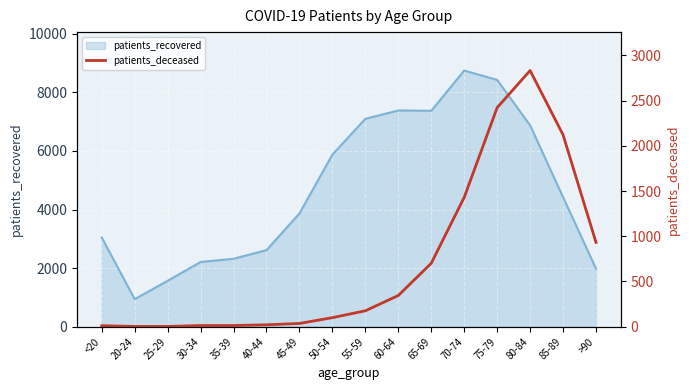

At which label does patients_recovered reach its minimum?

20-24